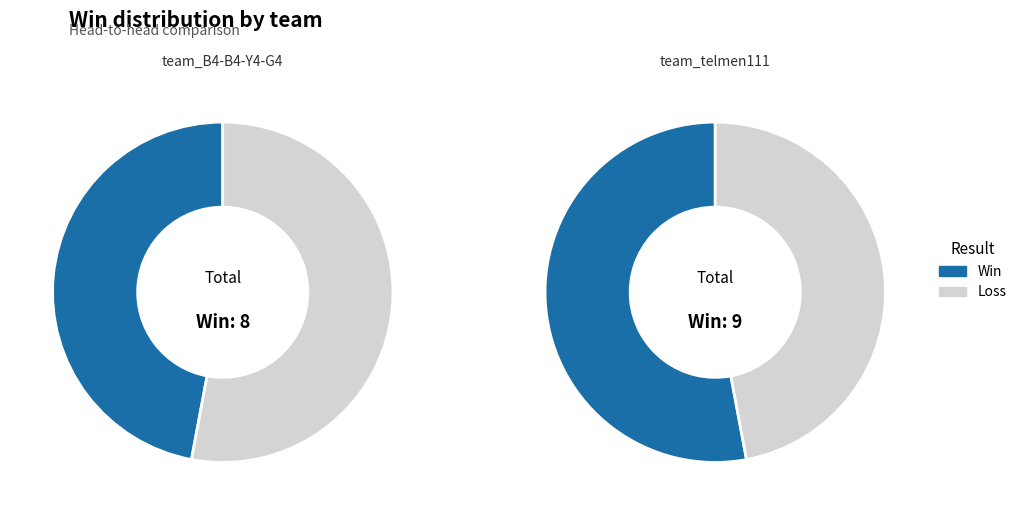

Do team_telmen111 and team_B4-B4-Y4-G4 together represent more than half of the pie?

Yes